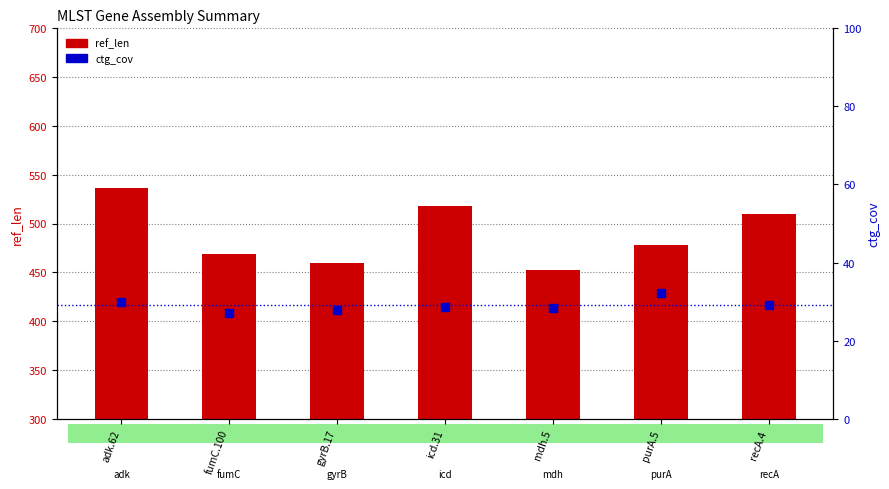

Which series reaches the minimum Y coordinate?

ctg_cov